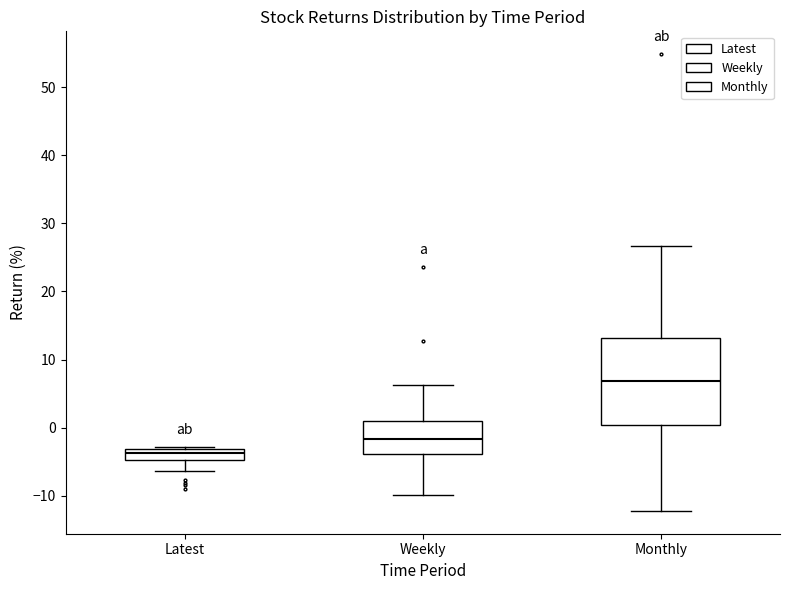

Which box's median line is the lowest?

Latest